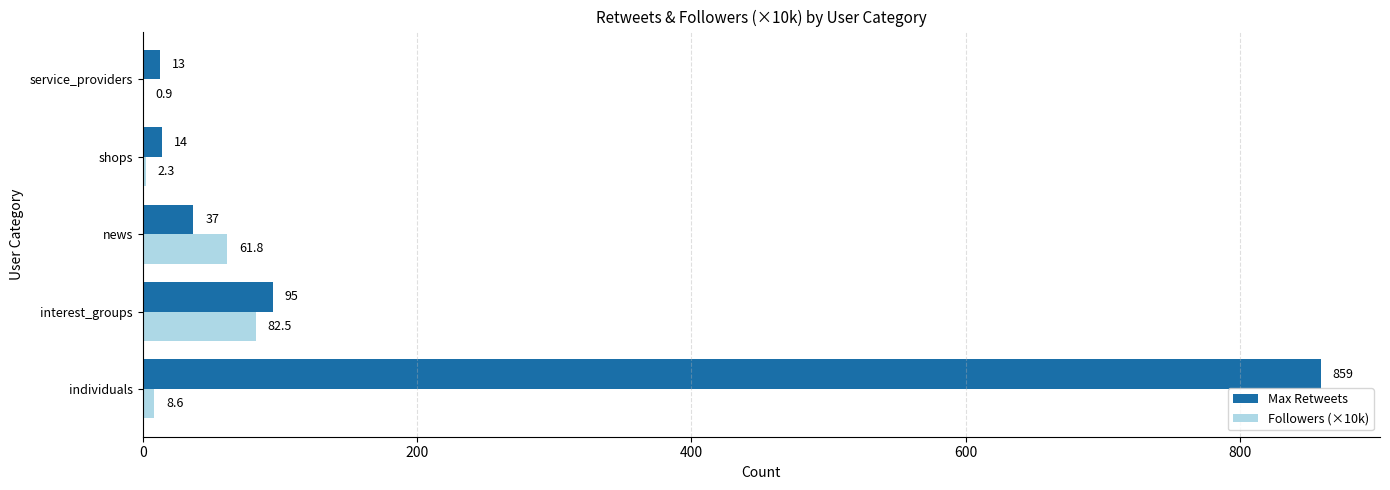

What is the greatest value displayed?

859.0